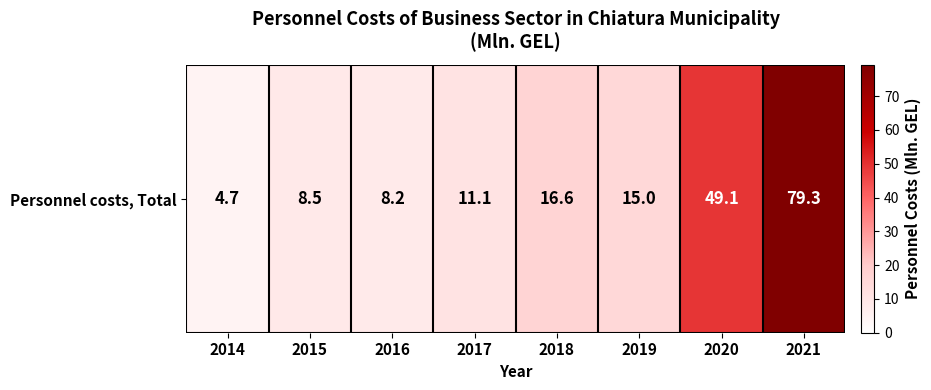

The value at 2020 is 49.1. True or false?

True